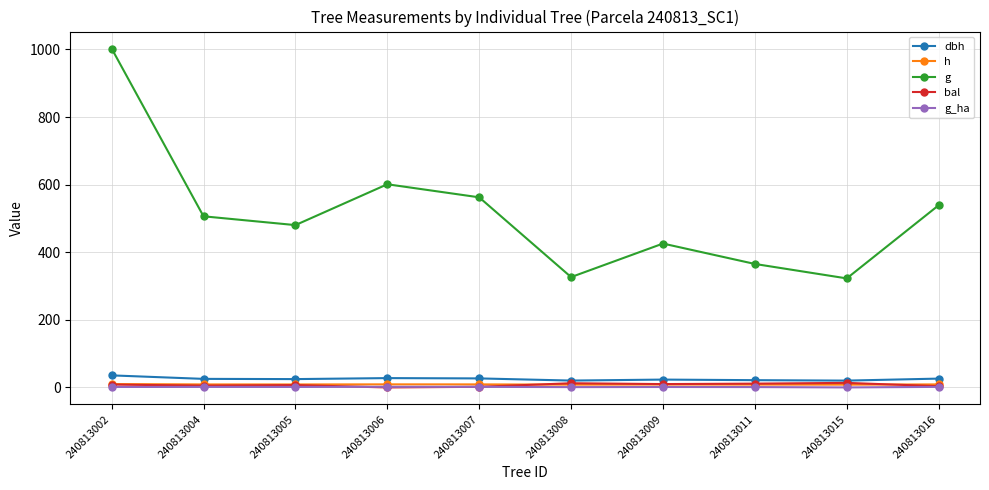

The g_ha series shows 1.9 at 240813006. True or false?

True